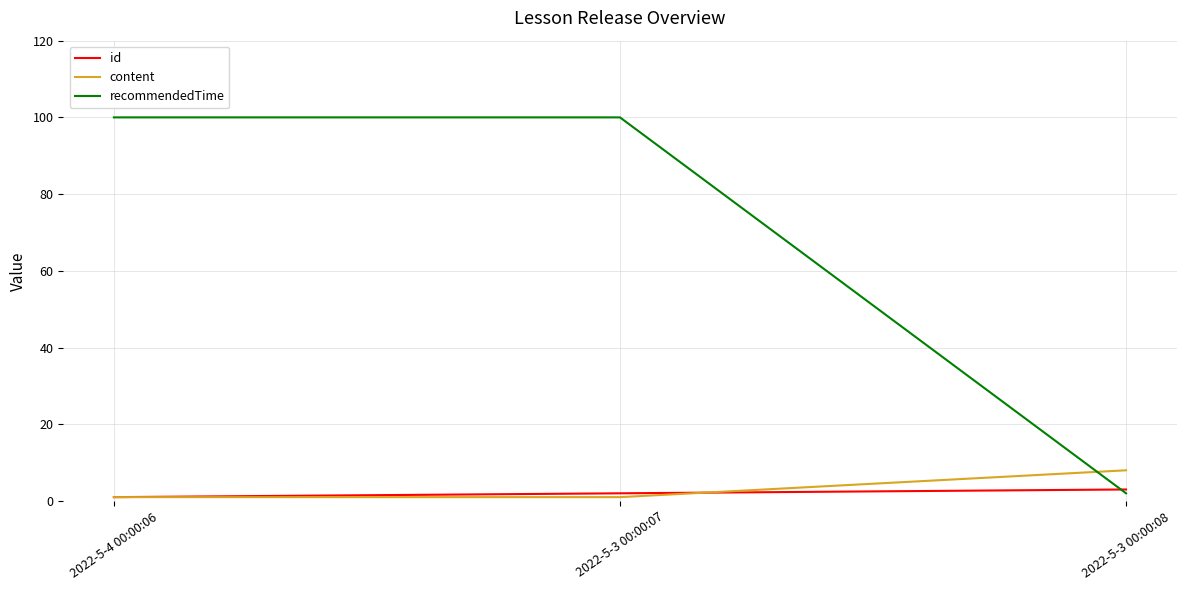

List the series in order of their peak value, lowest first.

id, content, recommendedTime